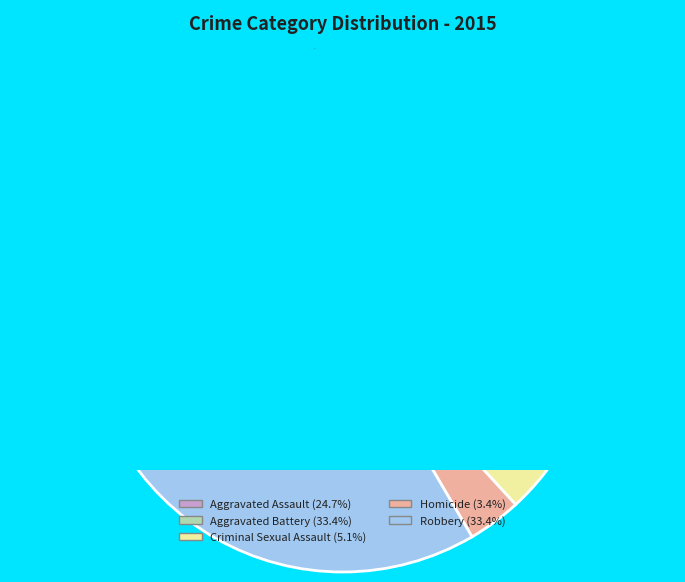

To the nearest percent, what is the difference between the largest and smallest slice percentages?

30%